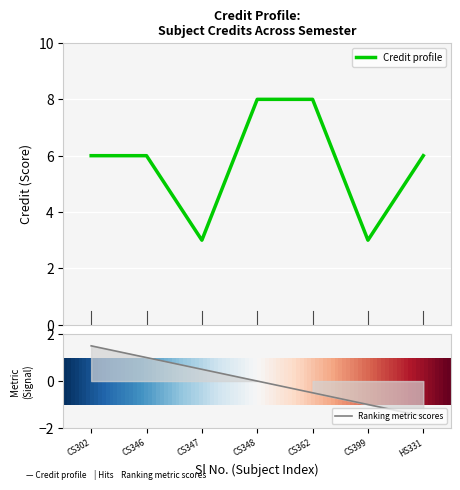

What is the minimum value for Credit profile?

3